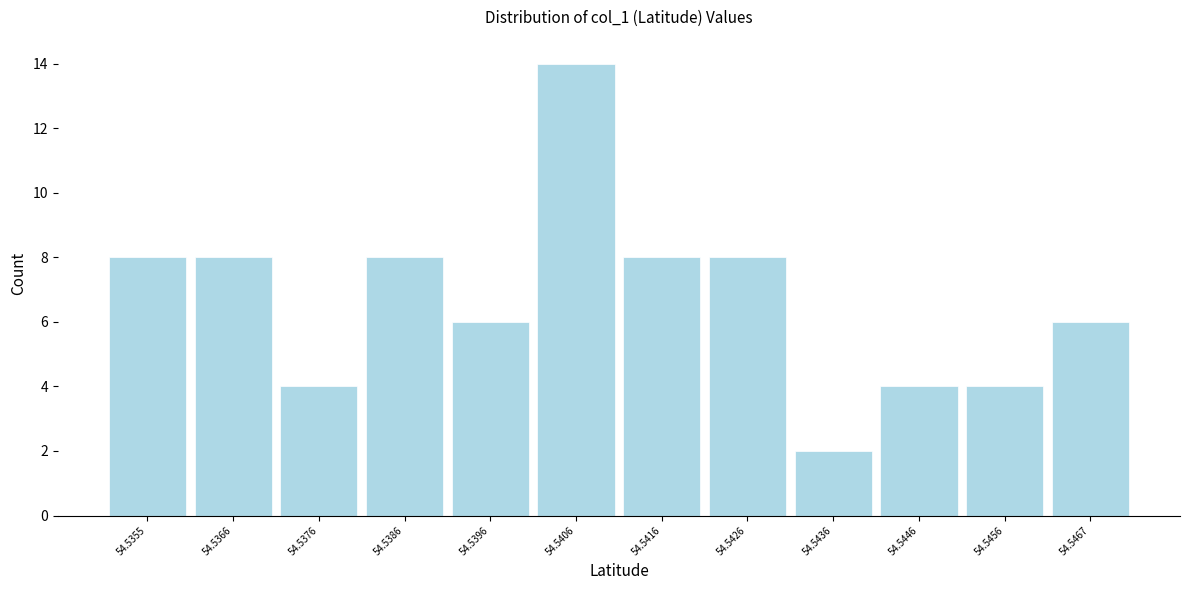

Reading left to right, what are all the values shown in this chart?

8	8	4	8	6	14	8	8	2	4	4	6